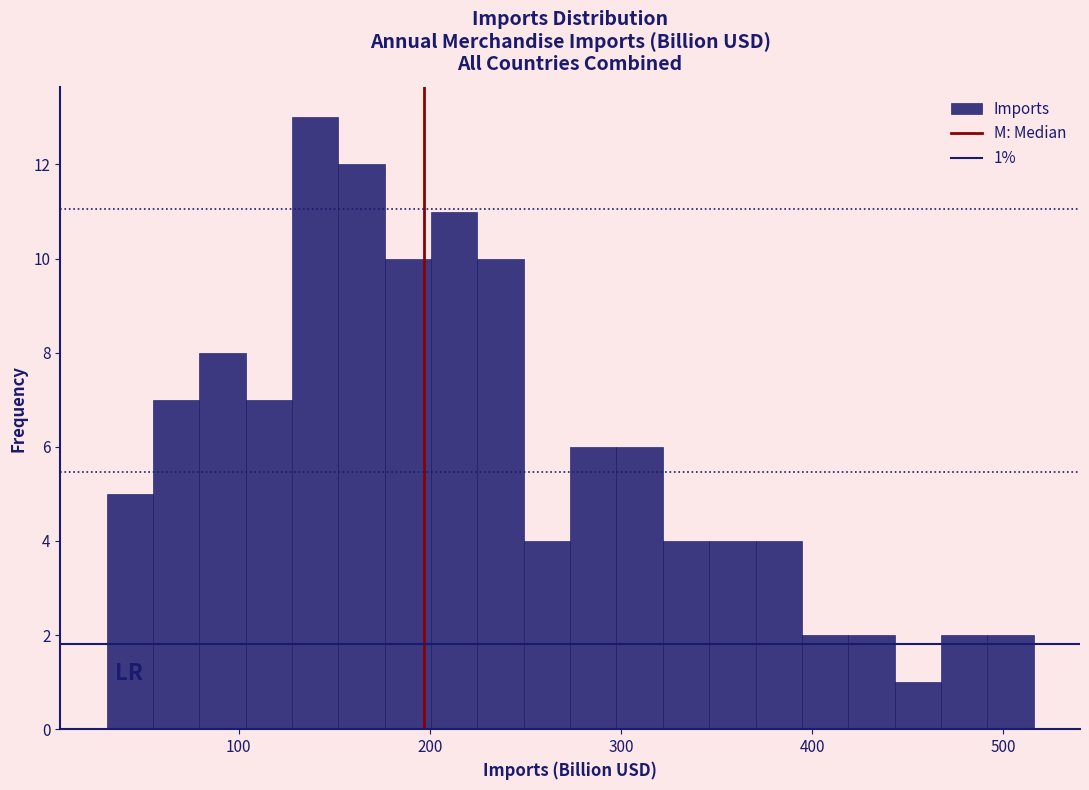

Read against the x-axis, roughly where is the centre of the tallest bar?

140